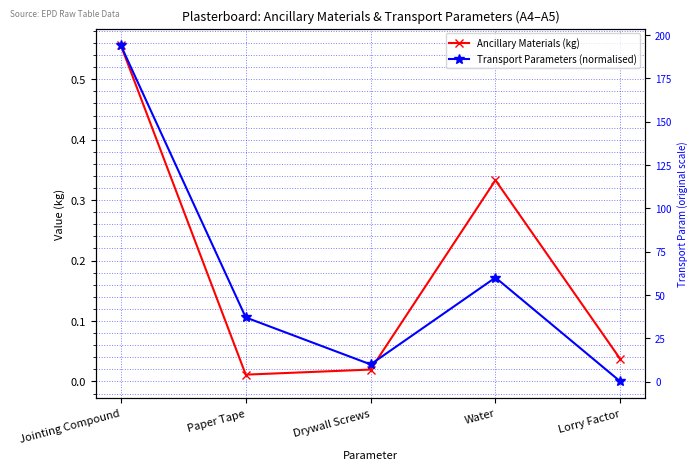

What is the label of the 1st point from the left?

Jointing Compound